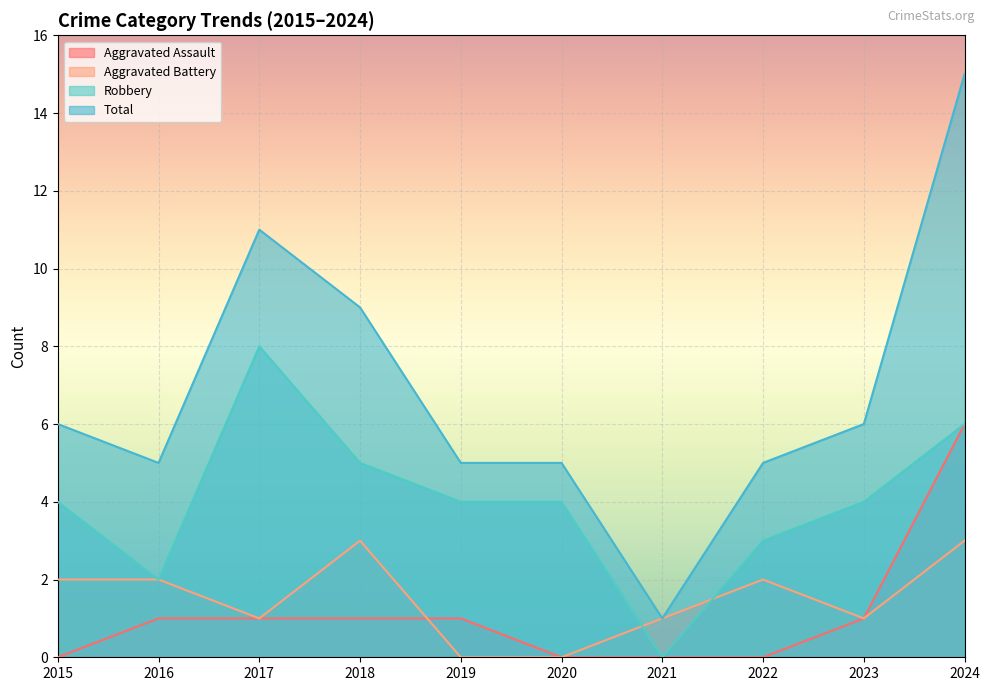

True or false: Total has a value of 5 at 2019.

True